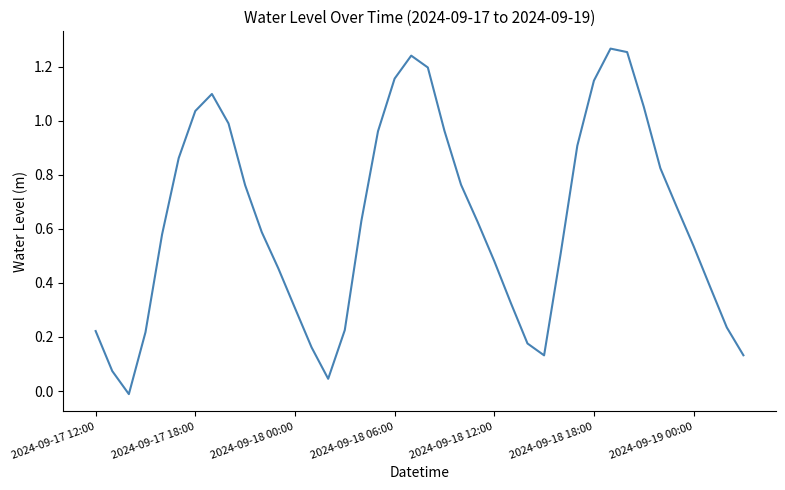

Is this an area chart (filled region under the line)?

No